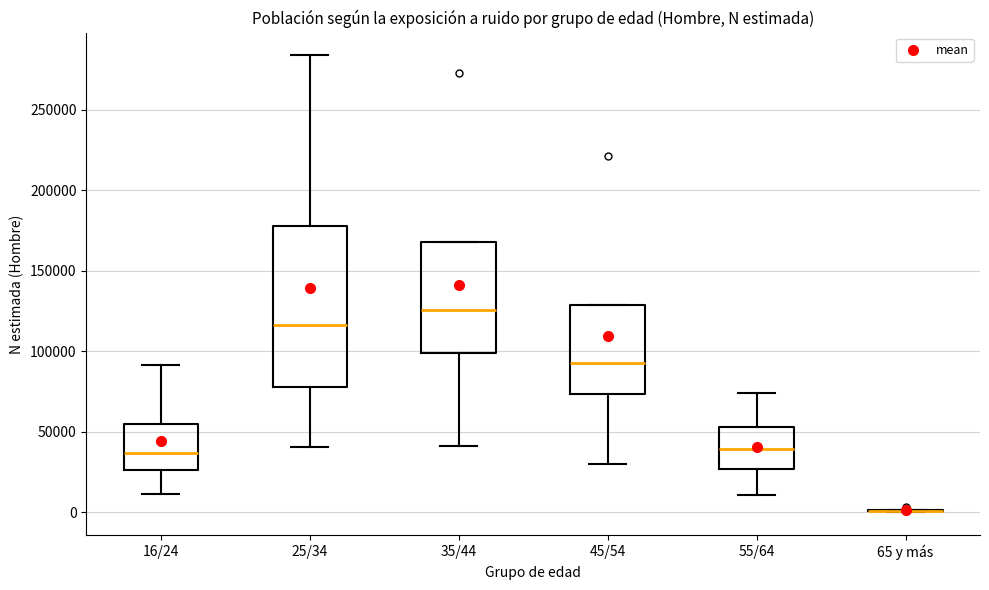

Reading left to right, read every box against the y-axis: the position of its median line, the range the box covers, and the ends of its whiskers. The values are not printed on the chart, so give them approximately, as read against the axis.

16/24: median 35000, box 25000 to 55000, whiskers 10000 to 90000
25/34: median 115000, box 80000 to 180000, whiskers 40000 to 285000
35/44: median 125000, box 100000 to 170000, whiskers 40000 to 170000
45/54: median 95000, box 75000 to 130000, whiskers 30000 to 130000
55/64: median 40000, box 25000 to 55000, whiskers 10000 to 75000
65 y más: box collapsed to a line at 0, whiskers 0 to 0